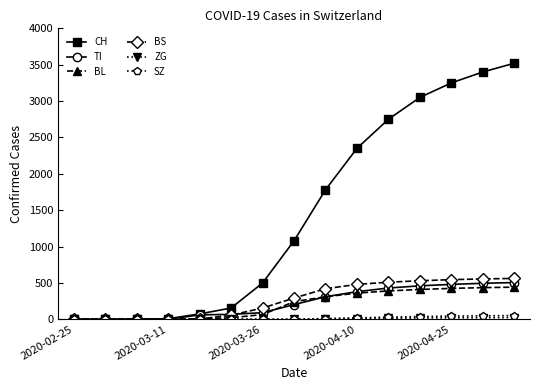

Which series has the widest spread of values?

CH